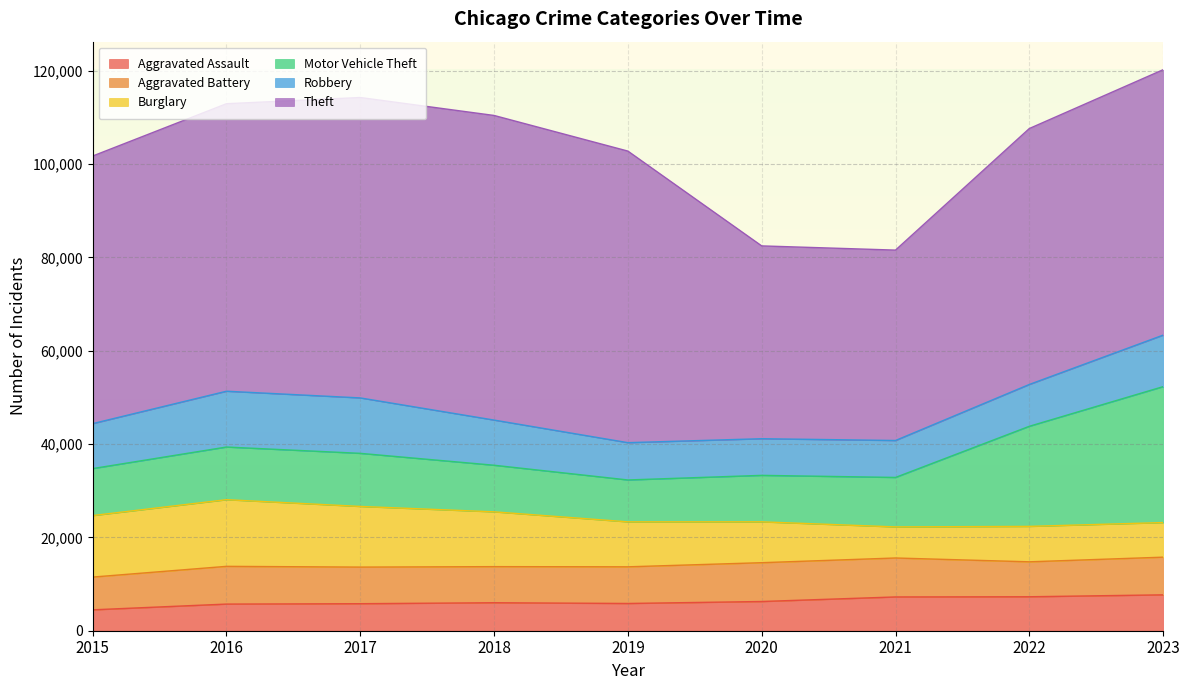

Is the value of Aggravated Assault at 2016 greater than the value of Aggravated Battery at 2015?

No